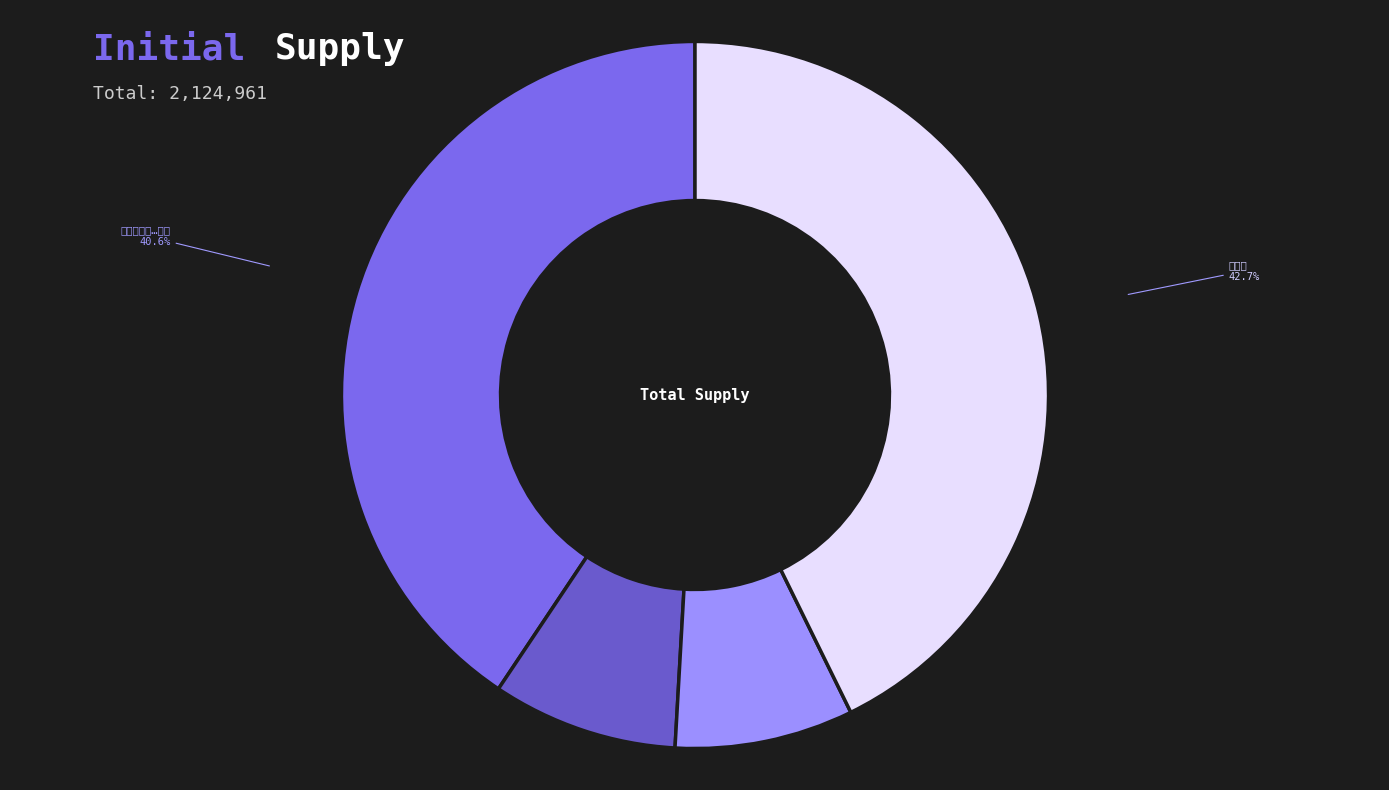

Does any single category account for the majority?

No